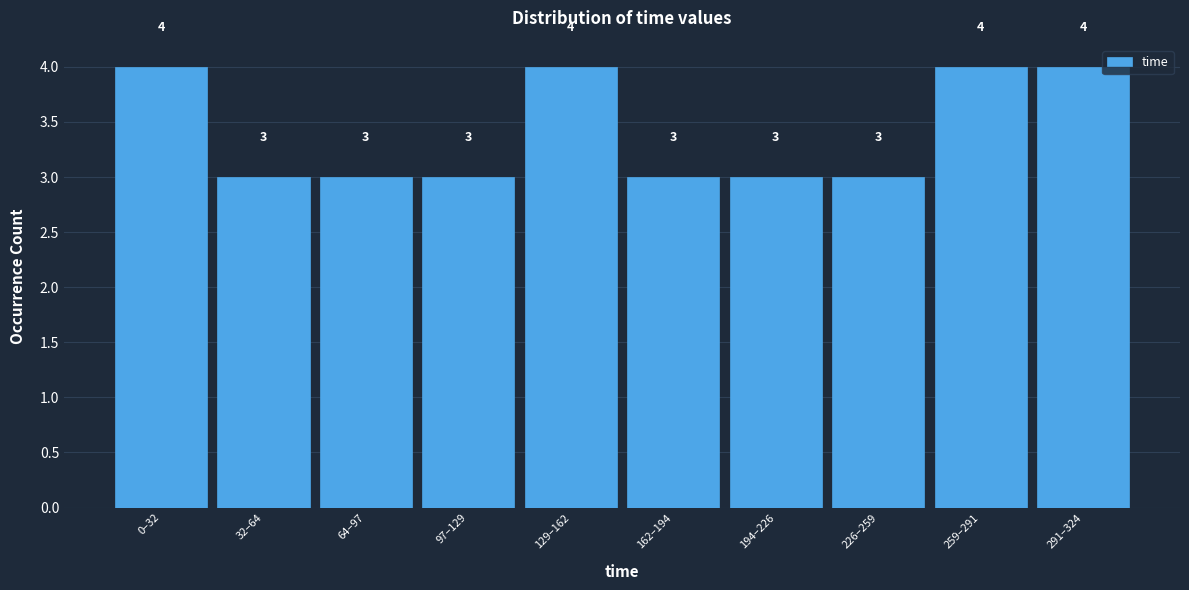

Reading left to right, list all the values displayed in this chart.

0–32=4	32–64=3	64–97=3	97–129=3	129–162=4	162–194=3	194–226=3	226–259=3	259–291=4	291–324=4